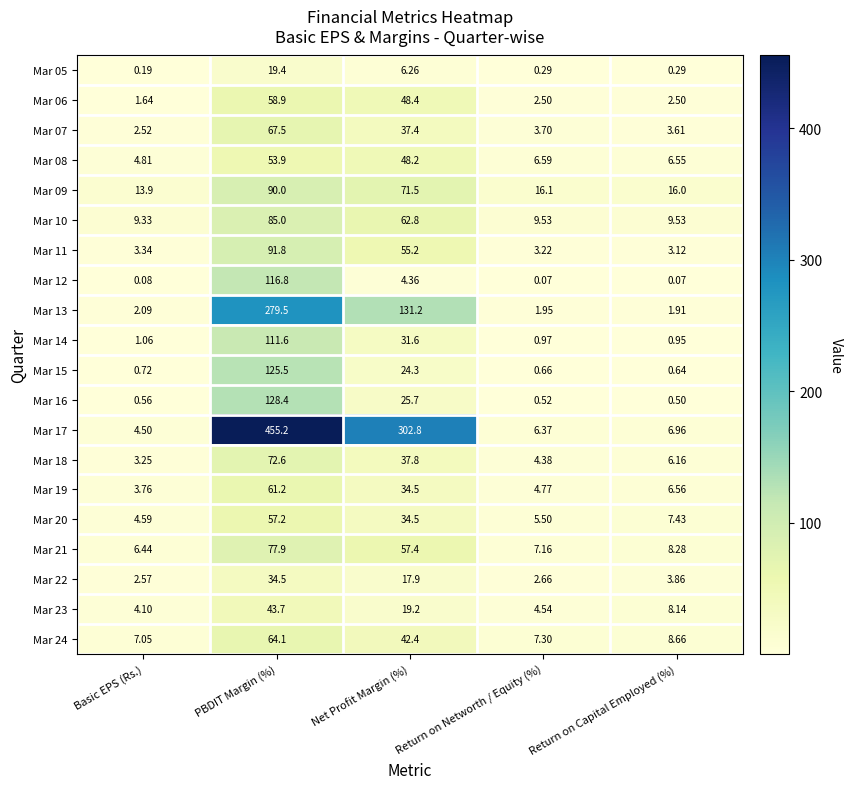

At which label is Mar 13 closest to 140?

Net Profit Margin (%)